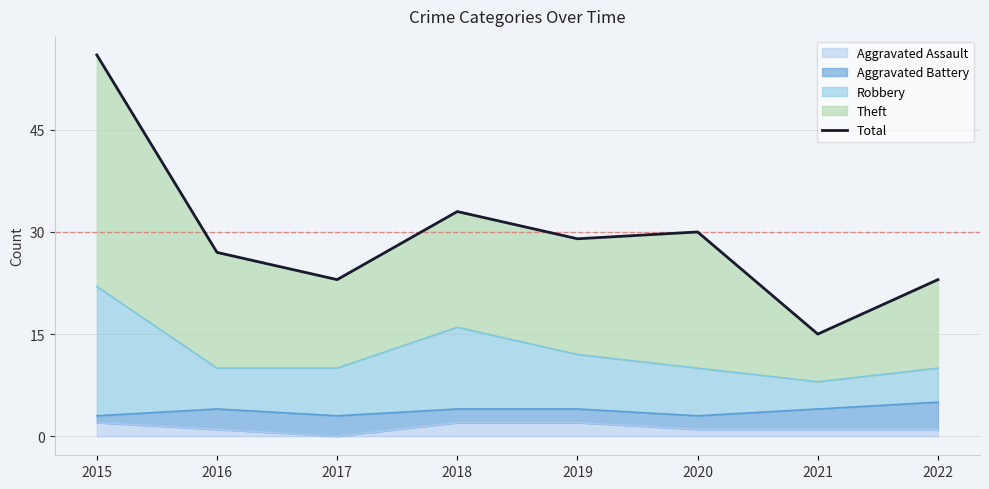

What is the difference between the maximum and minimum values?

41